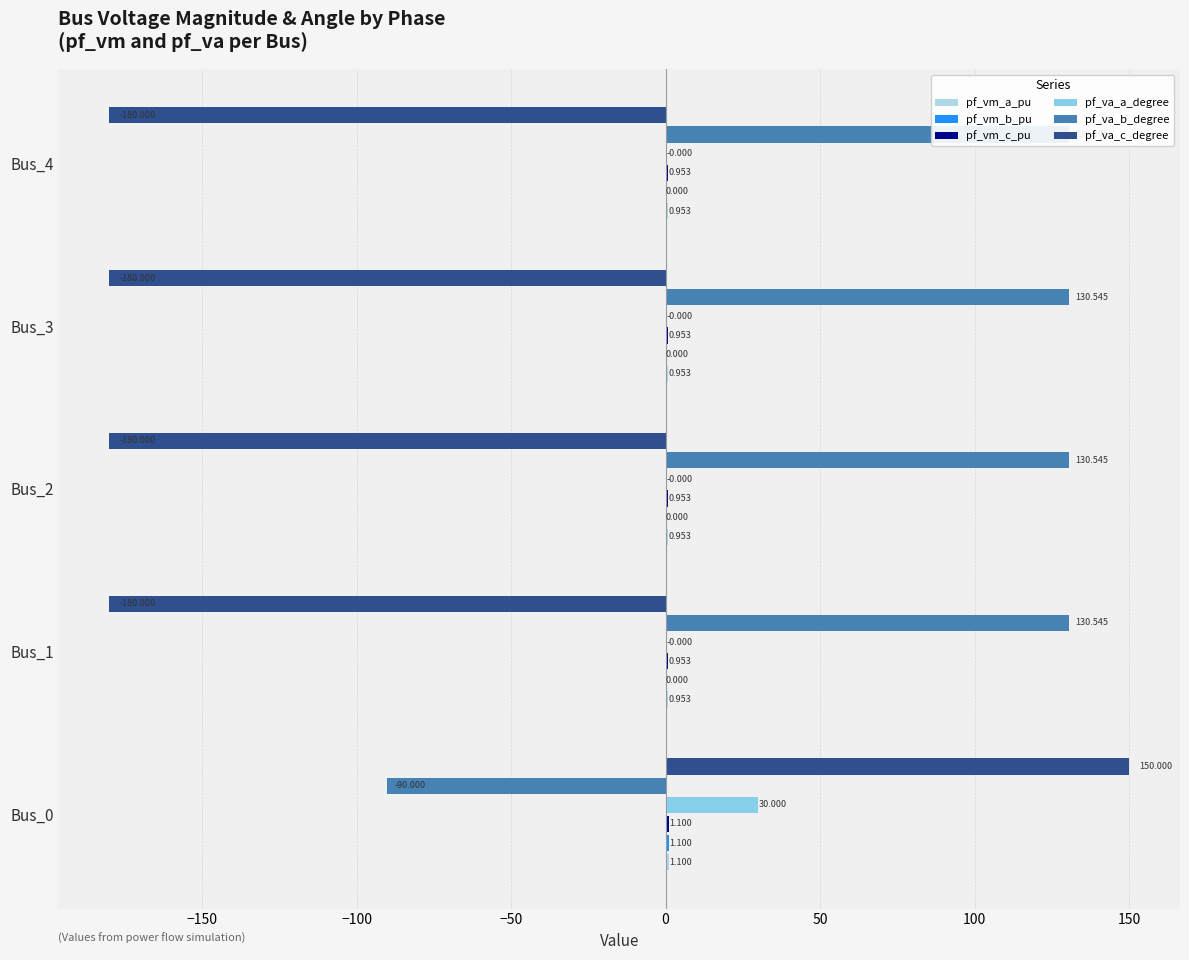

What is the value of the pf_va_b_degree bar at the 4th from the left?

130.5